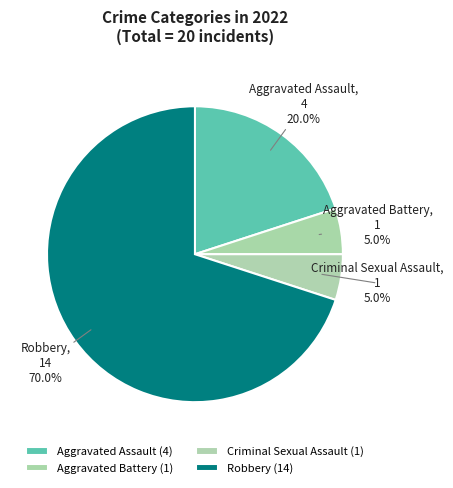

True or false: Criminal Sexual Assault accounts for 5% of the total.

True